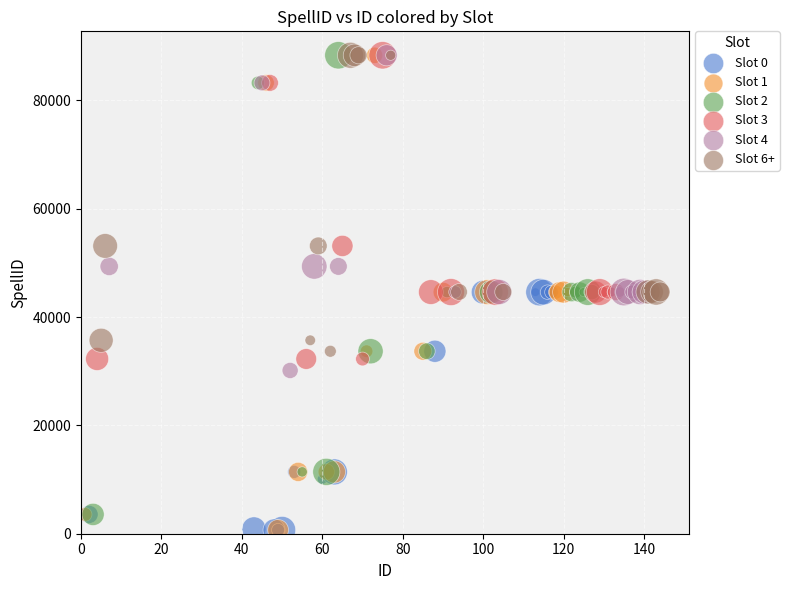

What are all the series names shown in the legend?

Slot 0, Slot 1, Slot 2, Slot 3, Slot 4, Slot 6+